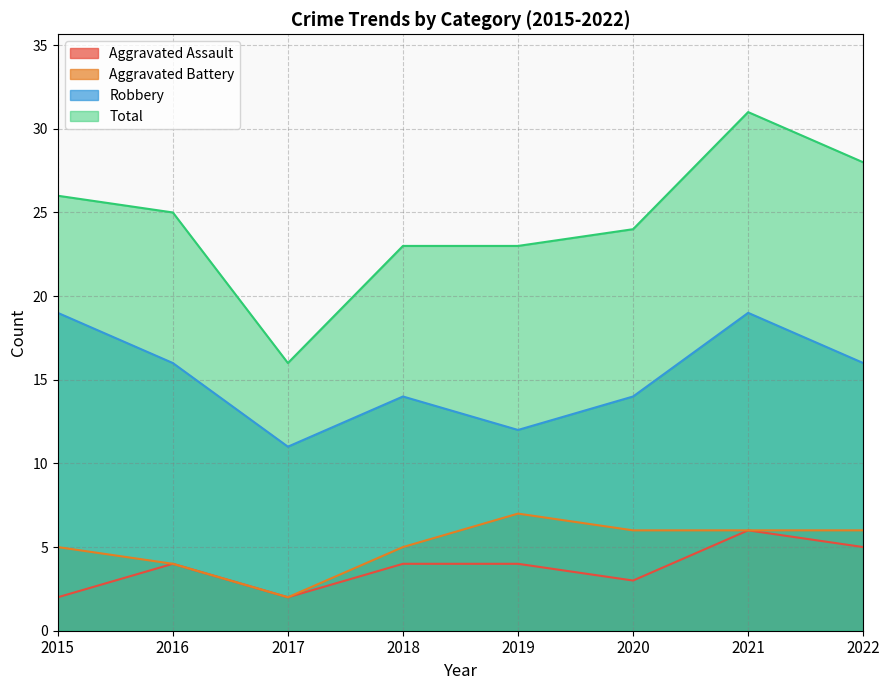

True or false: Robbery and Total intersect in this chart.

False